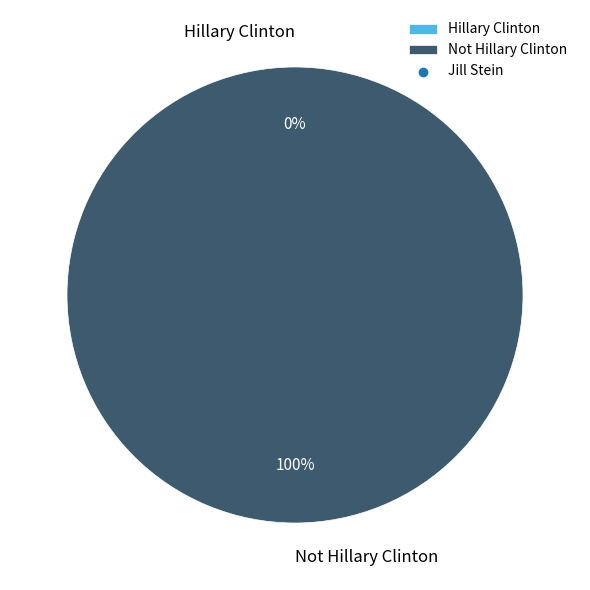

To the nearest percent, what is the difference between the Hillary Clinton and Not Hillary Clinton slice percentages?

100%